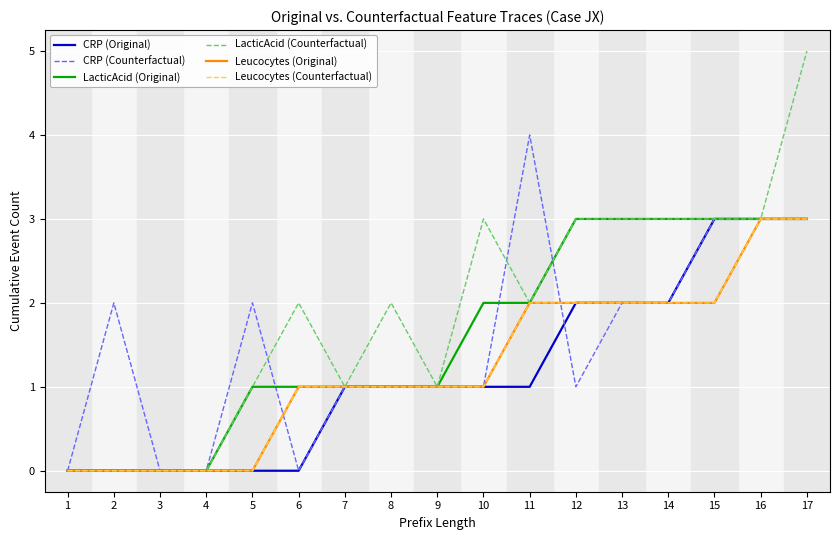

Rank the categories by LacticAcid (Original) value from highest to lowest.

12, 13, 14, 15, 16, 17, 10, 11, 5, 6, 7, 8, 9, 1, 2, 3, 4